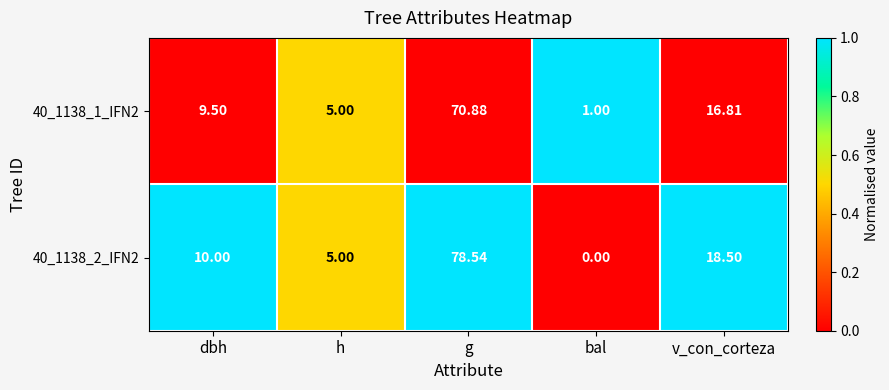

At which label is 40_1138_2_IFN2 closest to 39?

v_con_corteza